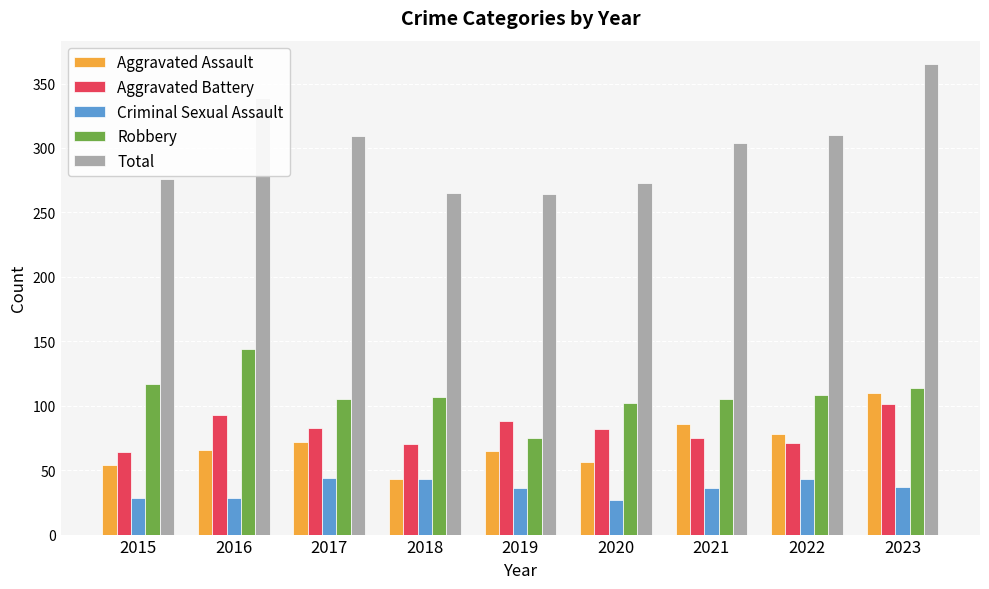

What is the difference between the second highest and second lowest values in the Aggravated Battery series?

23